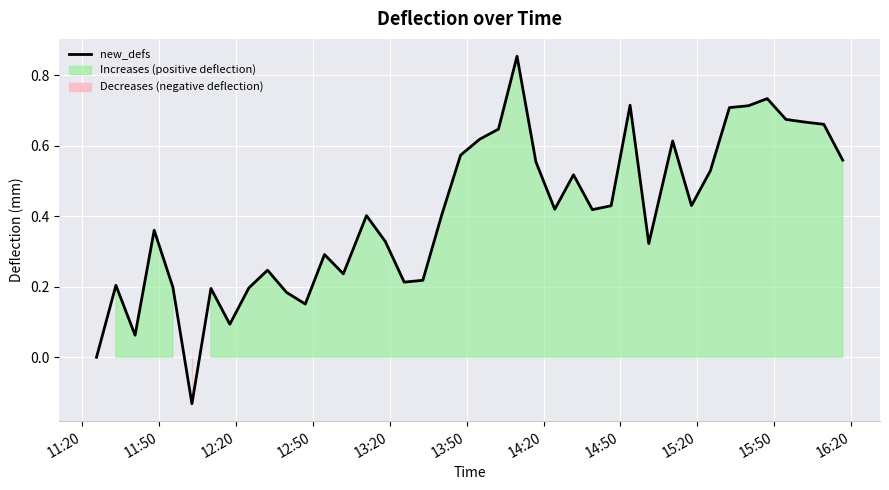

The chart shows a value of 0.5 at 12. True or false?

False